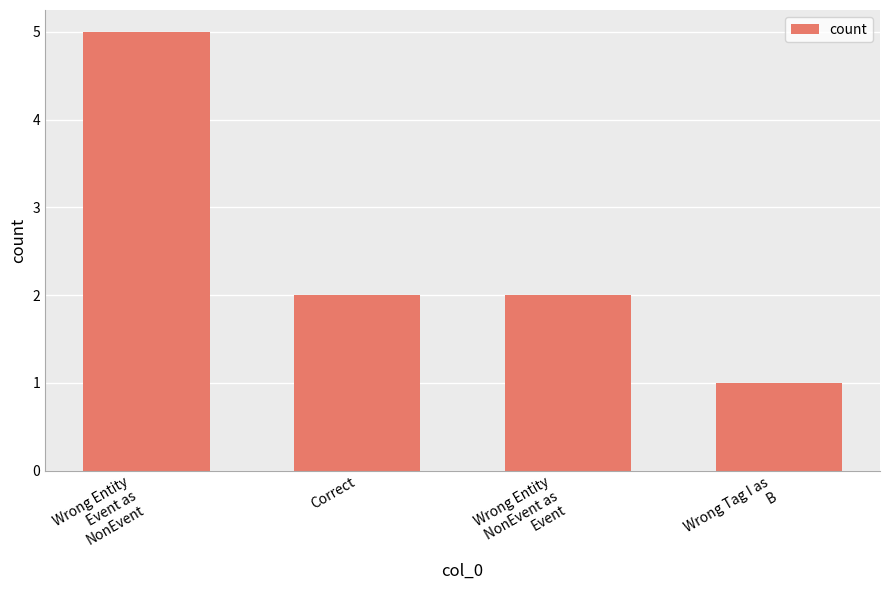

How many bars are there in total?

4